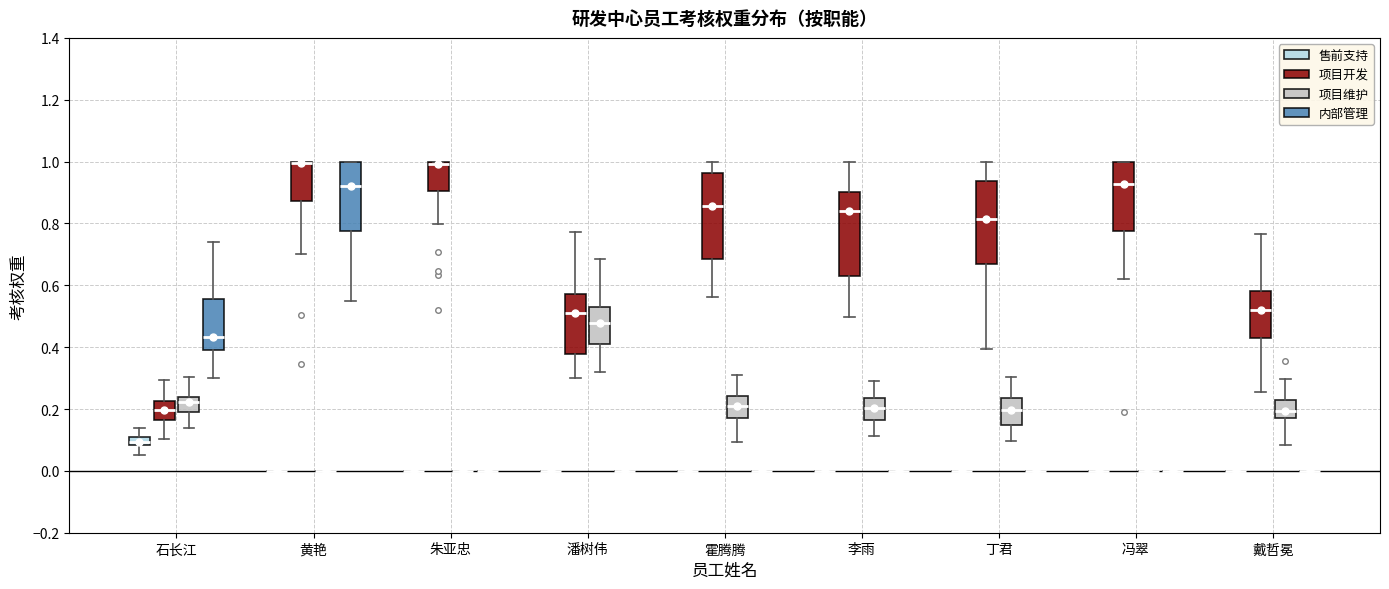

Where does the upper whisker of the box for 石长江 (售前支持) end on the y-axis? The values are not printed on the chart, so give them approximately, as read against the axis.

0.14